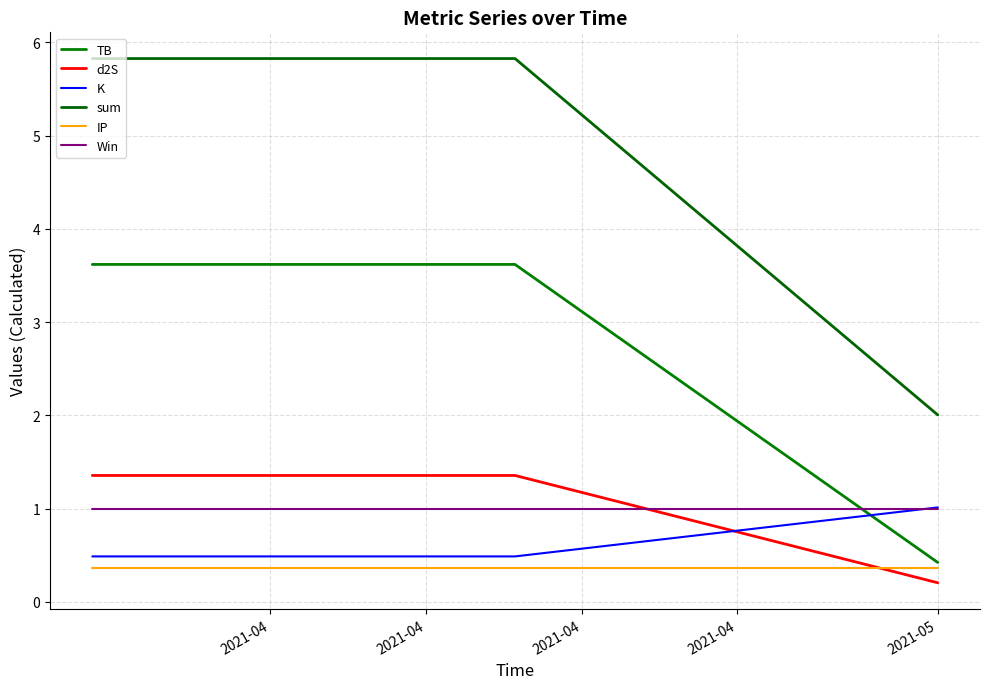

What are all the series names shown in the legend?

TB, d2S, K, sum, IP, Win